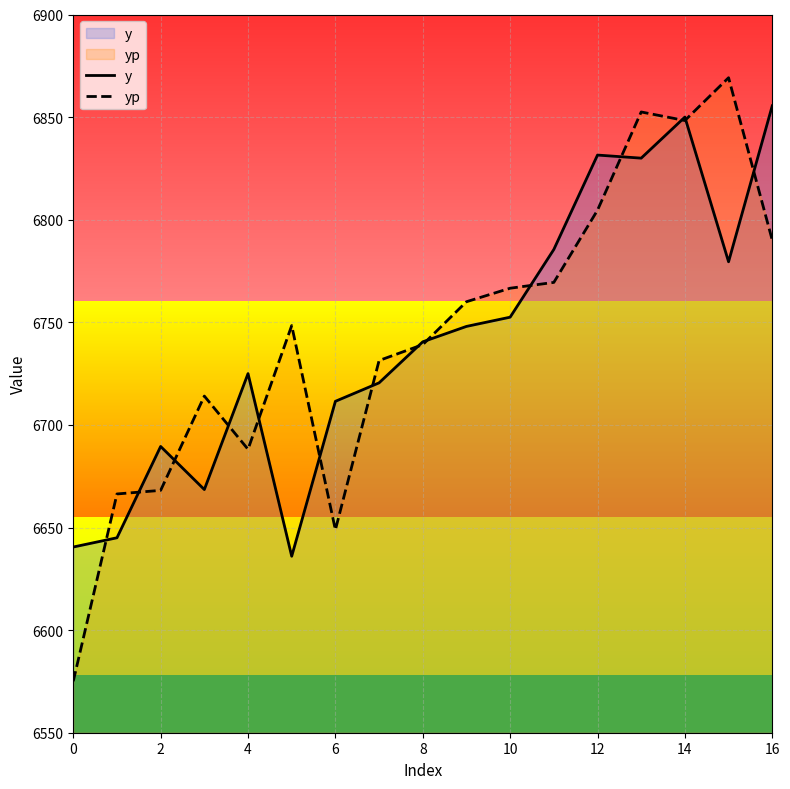

Which series has the widest spread of values?

yp